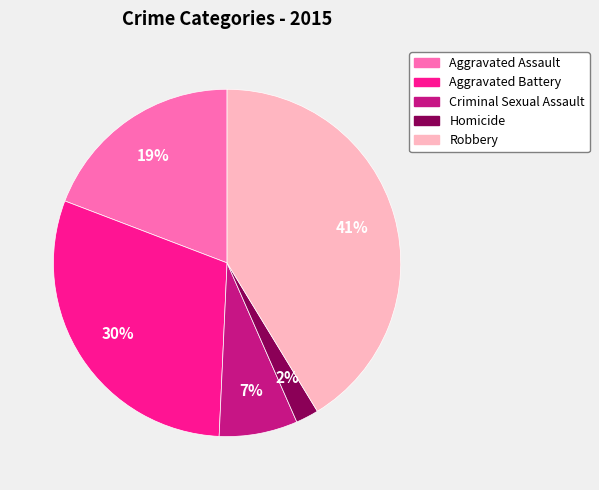

Combined, do Aggravated Battery and Robbery account for over 50%?

Yes